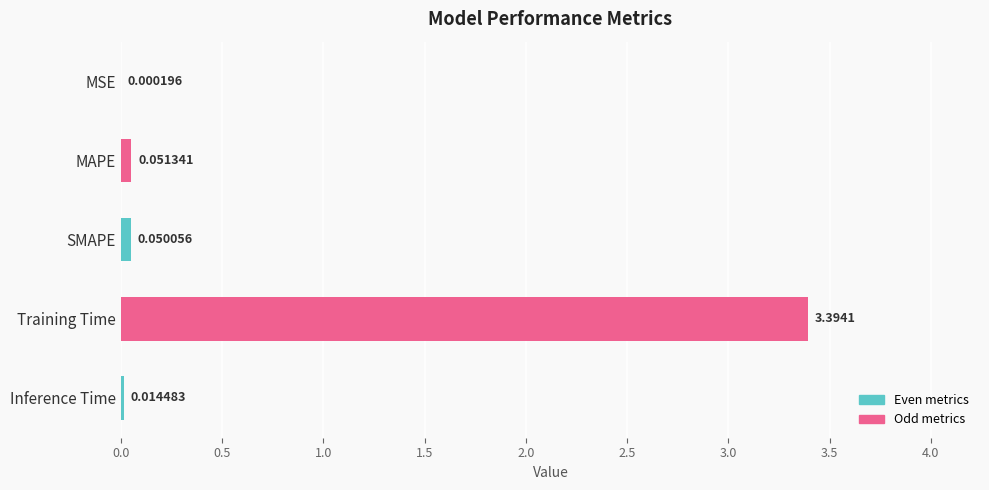

Where is the data nearest to the value 1?

MAPE